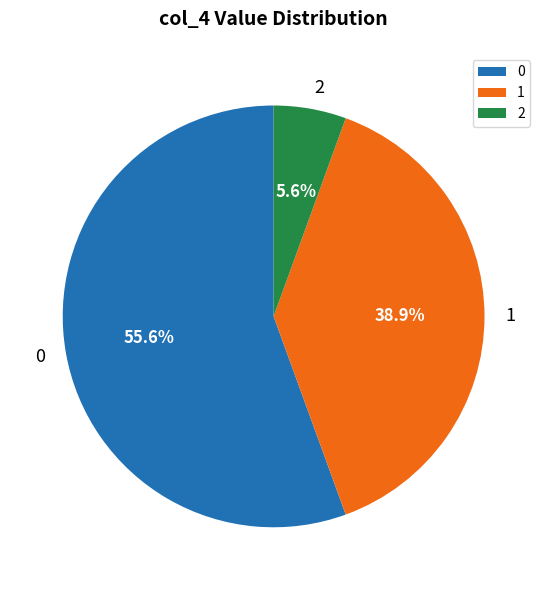

Rank the categories by value from lowest to highest.

2, 1, 0